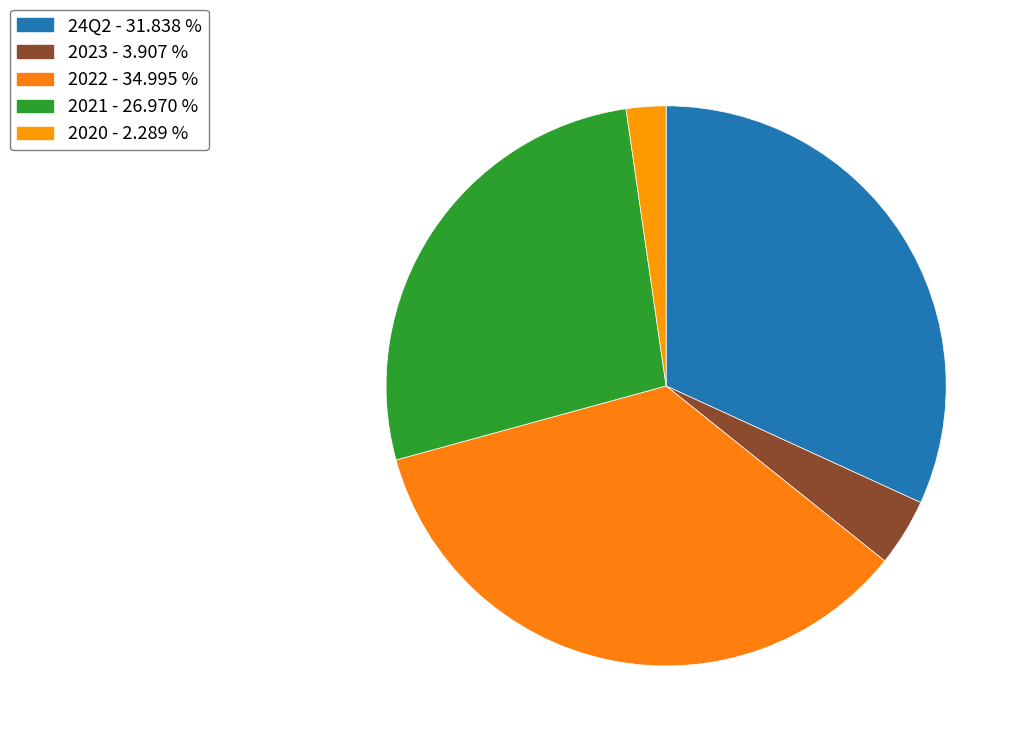

Count the number of slices in the pie.

5